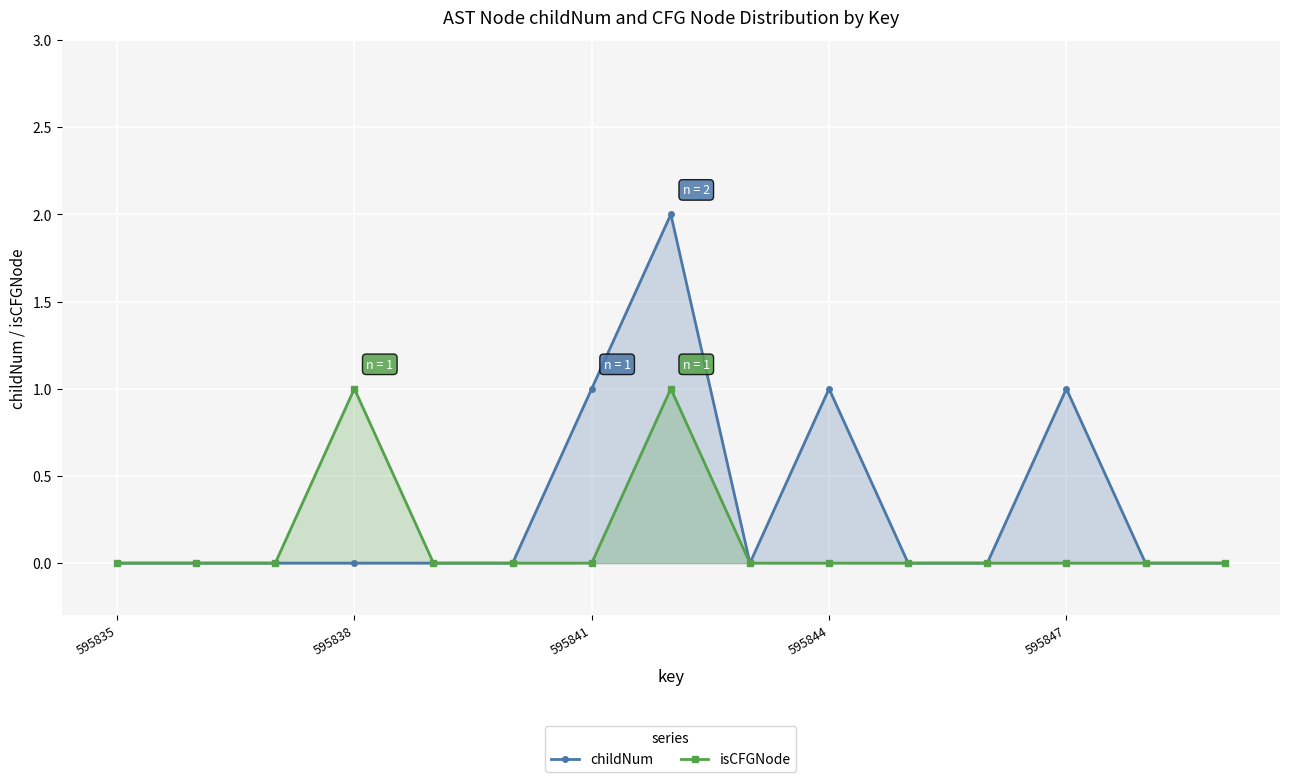

What are all the series names shown in the legend?

childNum, isCFGNode